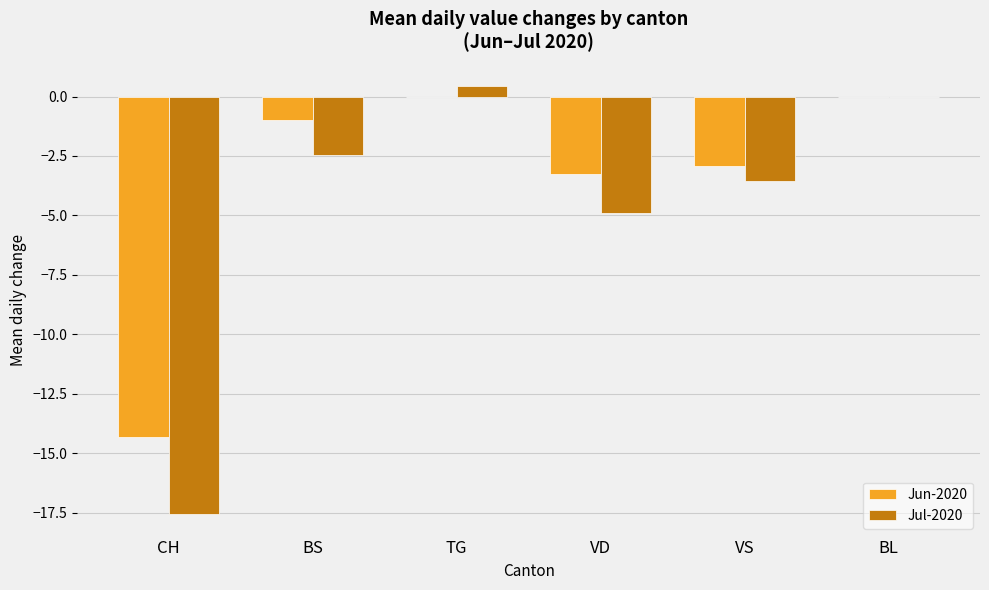

Which label corresponds to the largest value in the chart?

TG